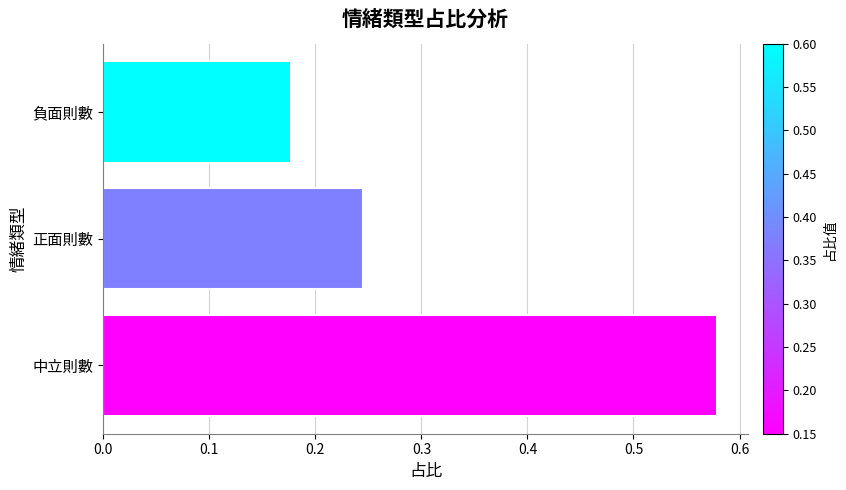

True or false: the data shows 1.0 at 中立則數.

False